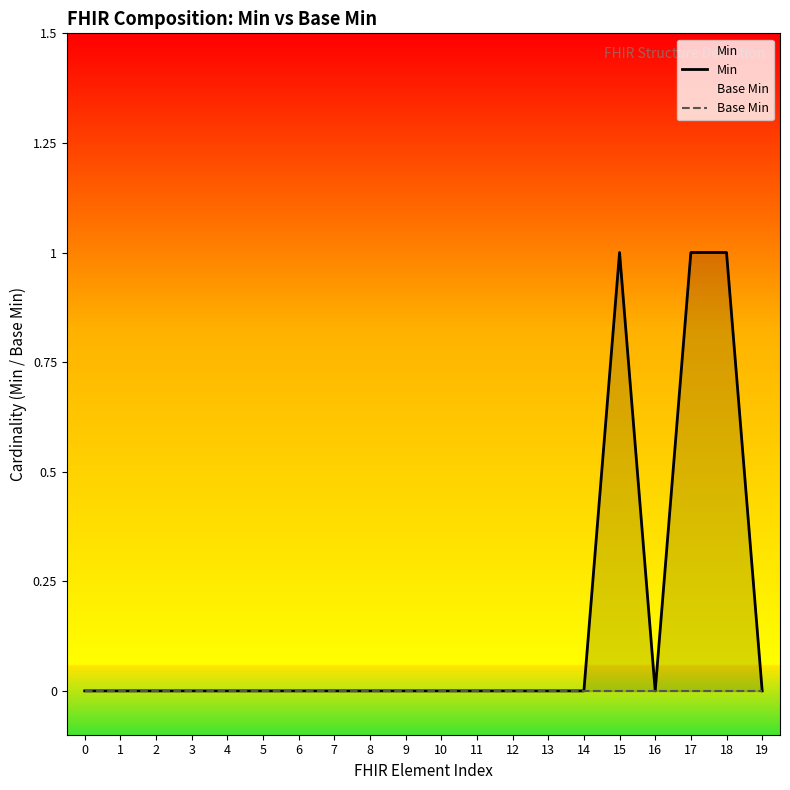

Reading right to left, transcribe all the data shown in this chart.

Min: 19=0	18=1	17=1	16=0	15=1	14=0	13=0	12=0	11=0	10=0	9=0	8=0	7=0	6=0	5=0	4=0	3=0	2=0	1=0	0=0
Base Min: 19=0	18=0	17=0	16=0	15=0	14=0	13=0	12=0	11=0	10=0	9=0	8=0	7=0	6=0	5=0	4=0	3=0	2=0	1=0	0=0